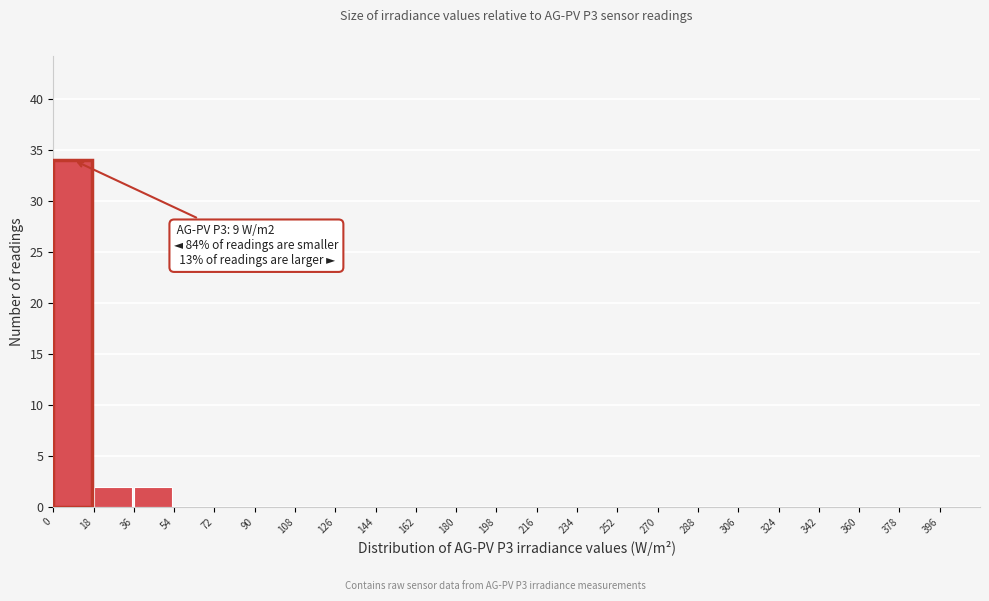

Over which range of the x-axis is the bar tallest?

0 to 18